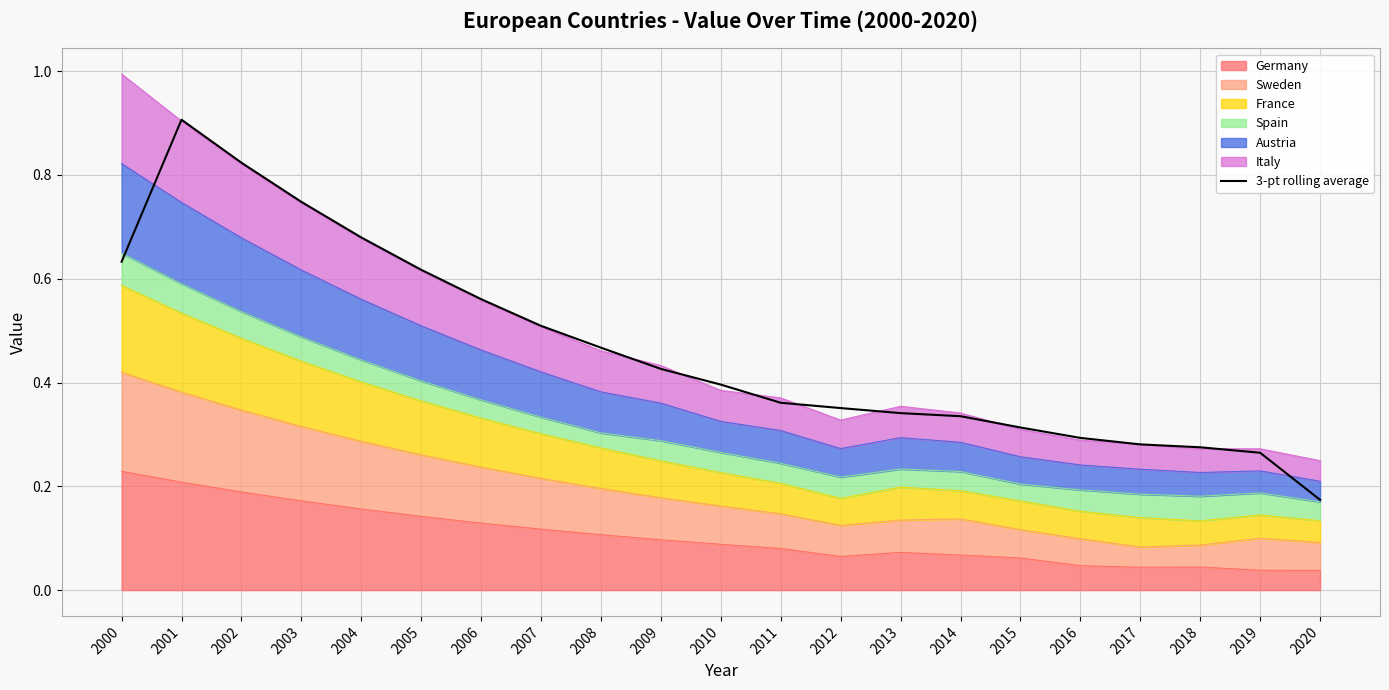

At which category does the chart reach its peak across all series?

2001